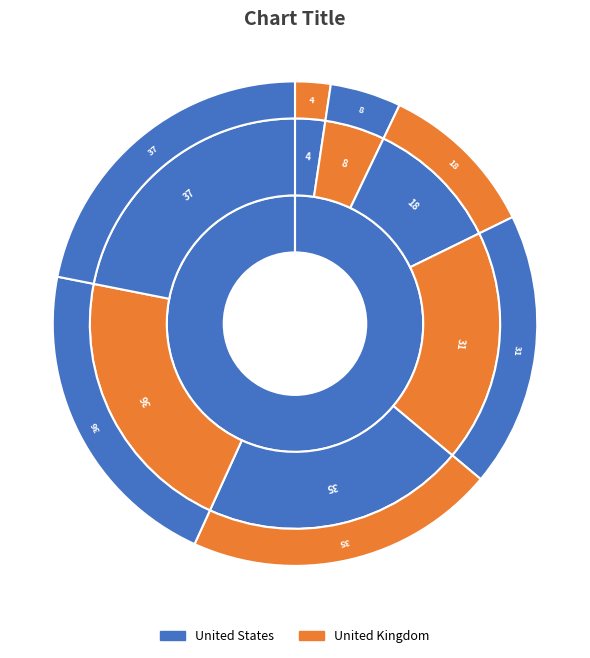

The 37 slice represents 22% of the pie. True or false?

True